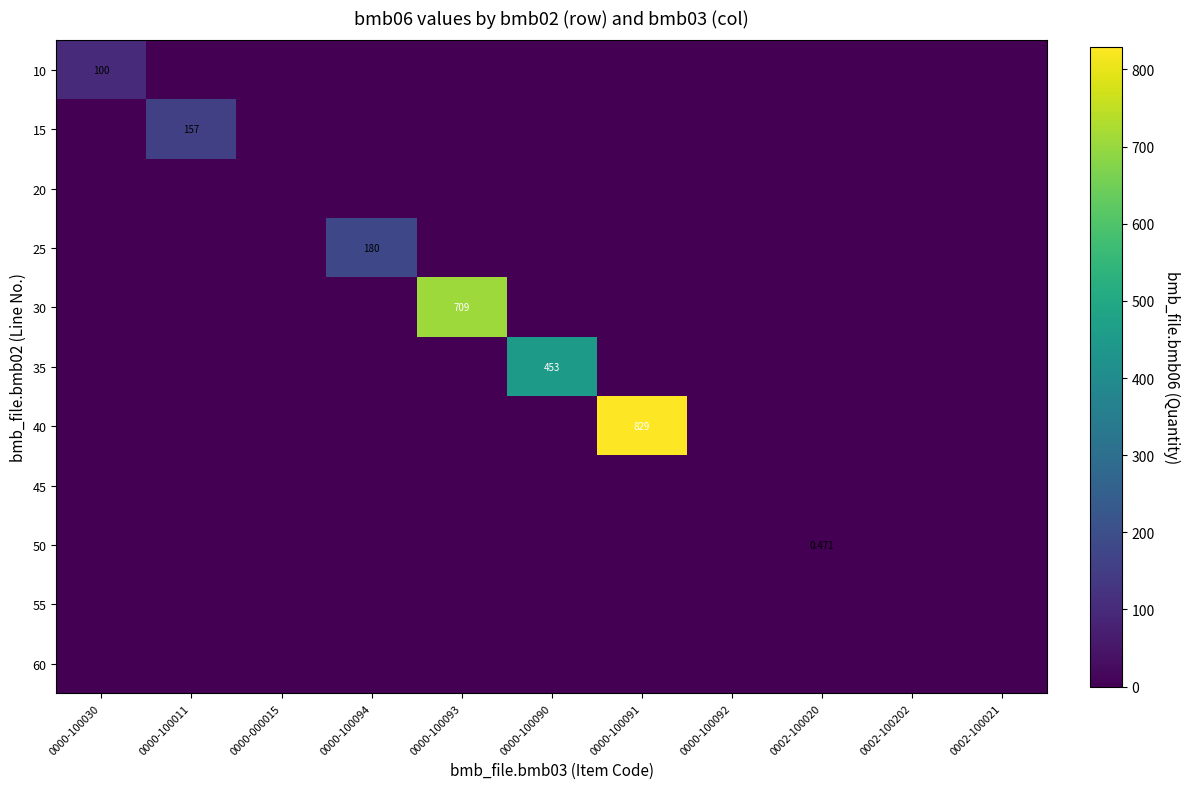

Which series has the largest range (max minus min)?

40